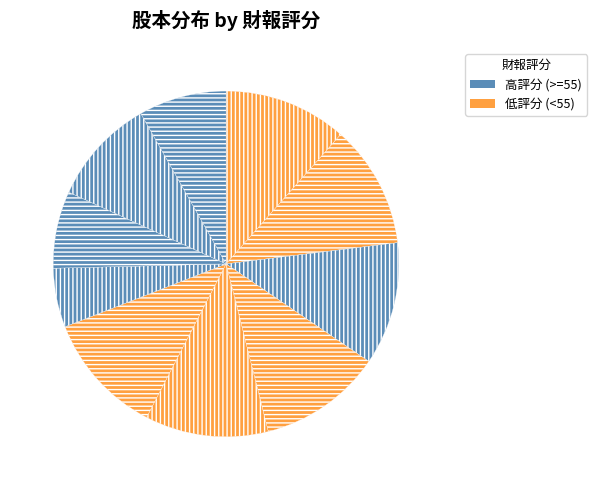

How many segments does this pie chart have?

10